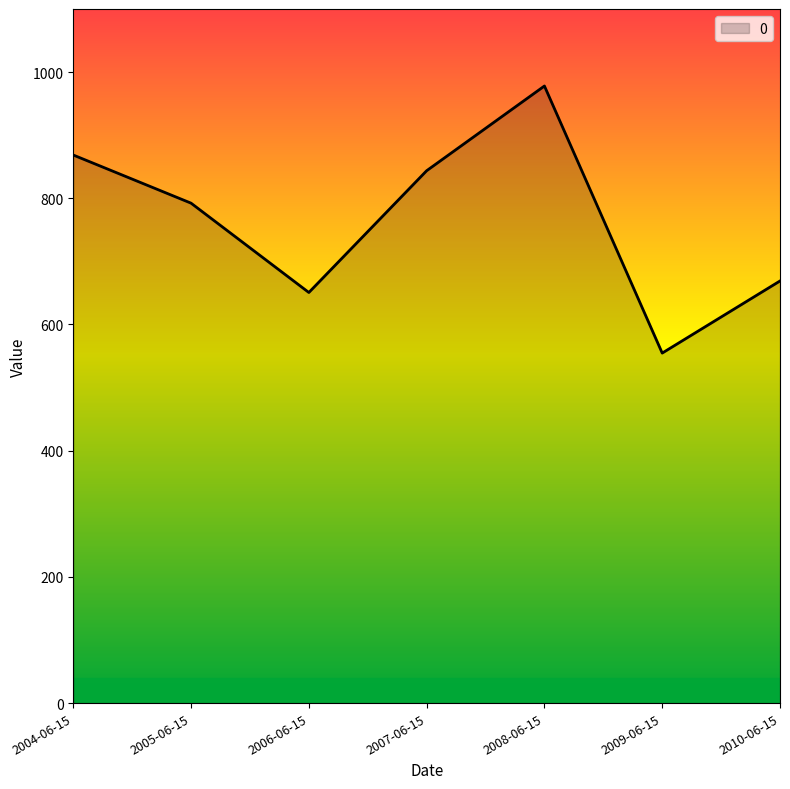

What is the sum of the values at 2005-06-15 and 2009-06-15?

1347.0